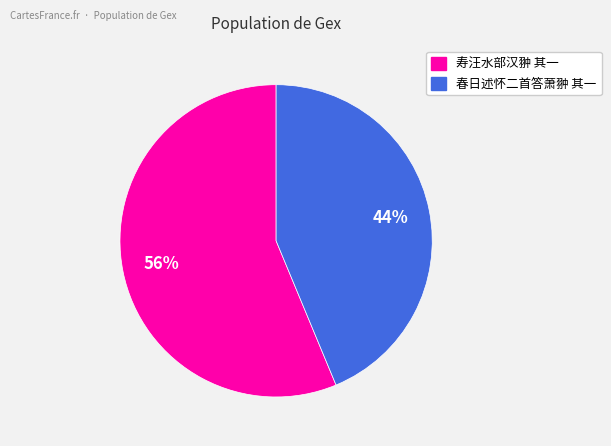

To the nearest percent, what is the combined percentage of 春日述怀二首答萧翀 其一 and 寿汪水部汉翀 其一?

100%